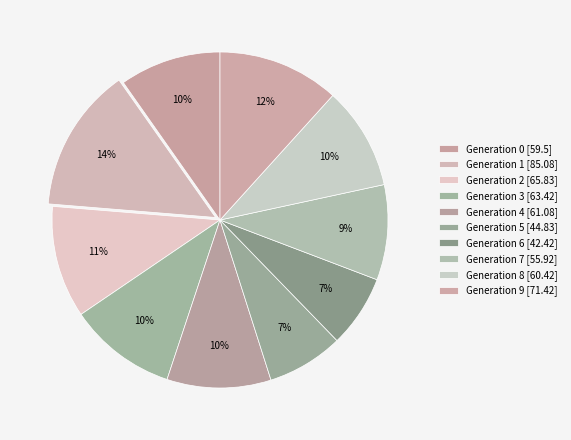

How many slices are in this pie chart?

10